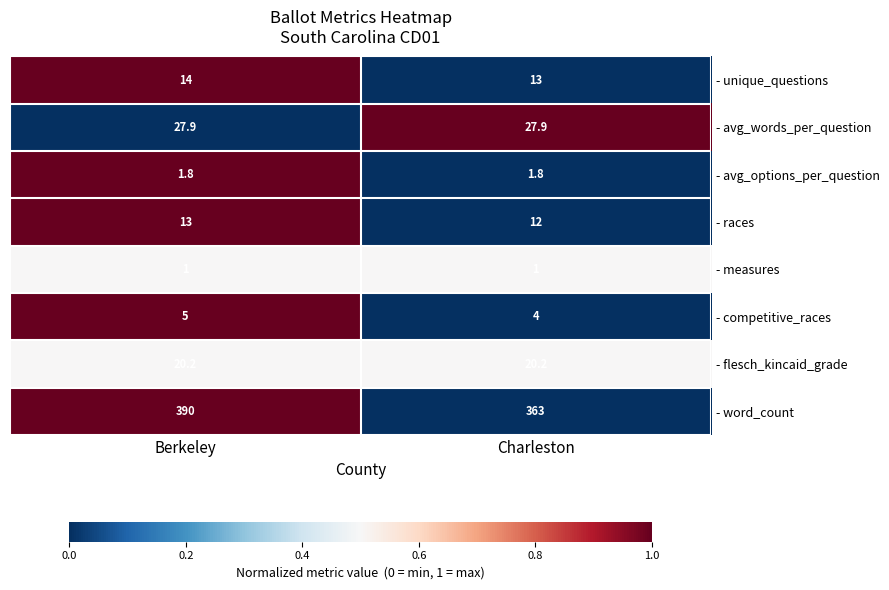

Is the value of - flesch_kincaid_grade at Berkeley greater than the value of - races at Berkeley?

Yes